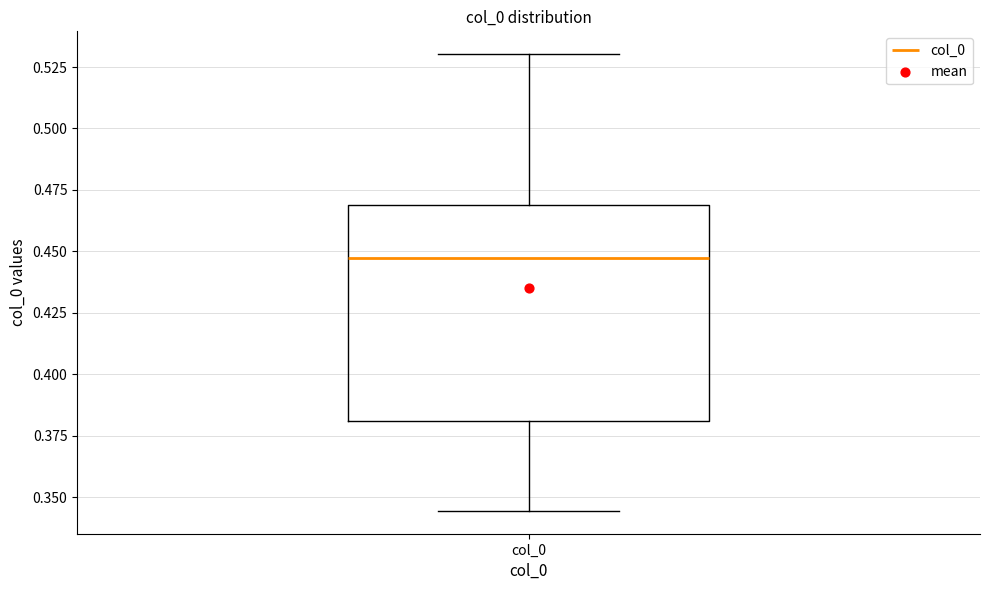

Read this box plot against the y-axis: the position of the median line, the range covered by the box, and the ends of both whiskers. The values are not printed on the chart, so give them approximately, as read against the axis.

median 0.445, box 0.380 to 0.470, whiskers 0.345 to 0.530